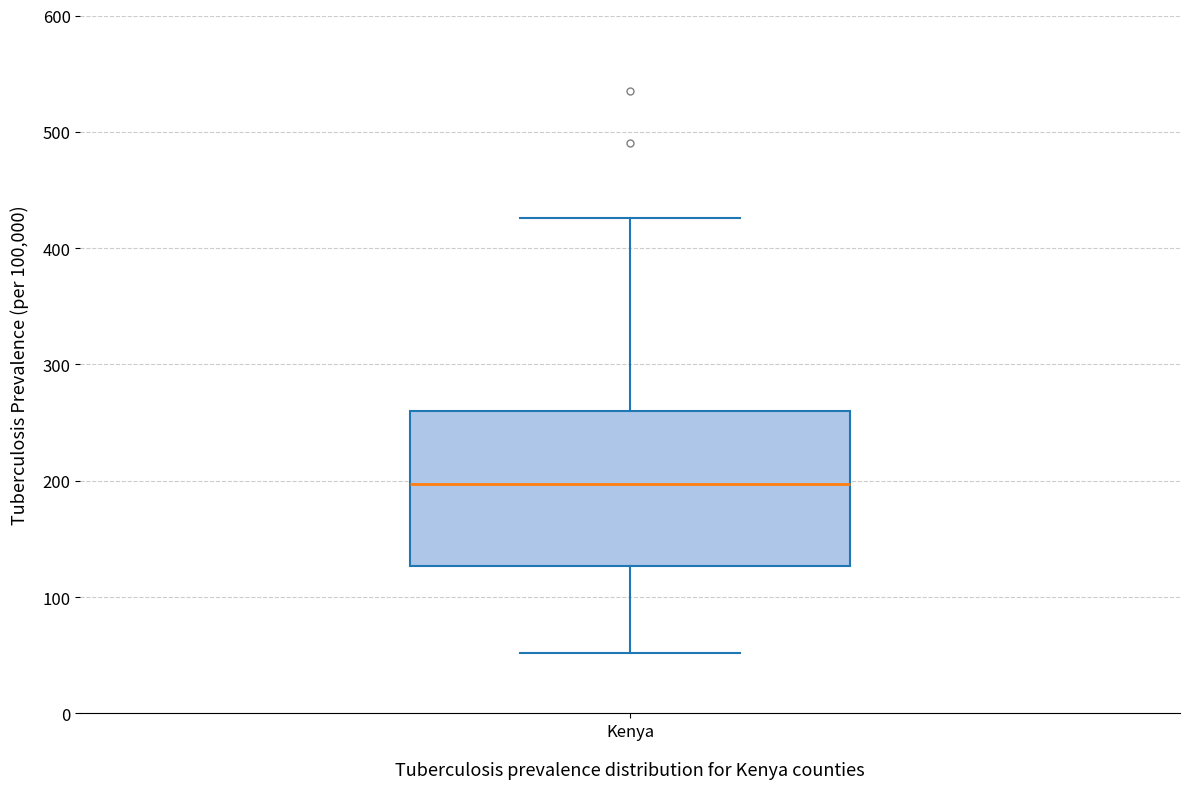

Read this box plot against the y-axis: the position of the median line, the range covered by the box, and the ends of both whiskers. The values are not printed on the chart, so give them approximately, as read against the axis.

median 200, box 130 to 260, whiskers 50 to 430